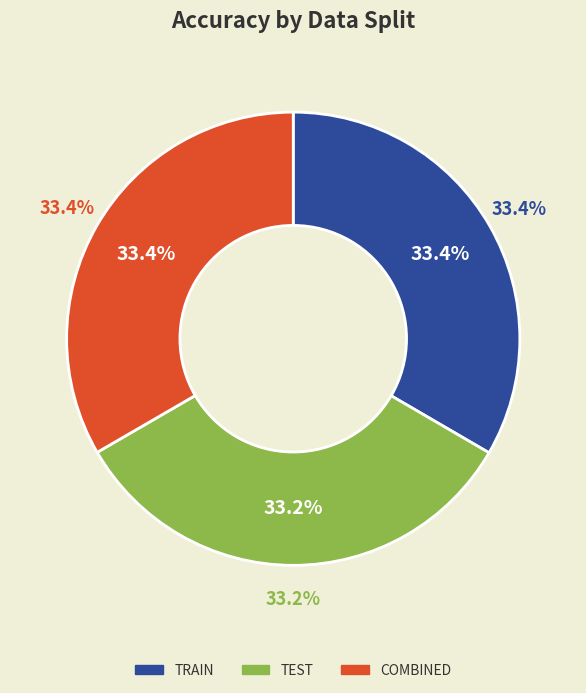

Is train the majority of the pie?

No